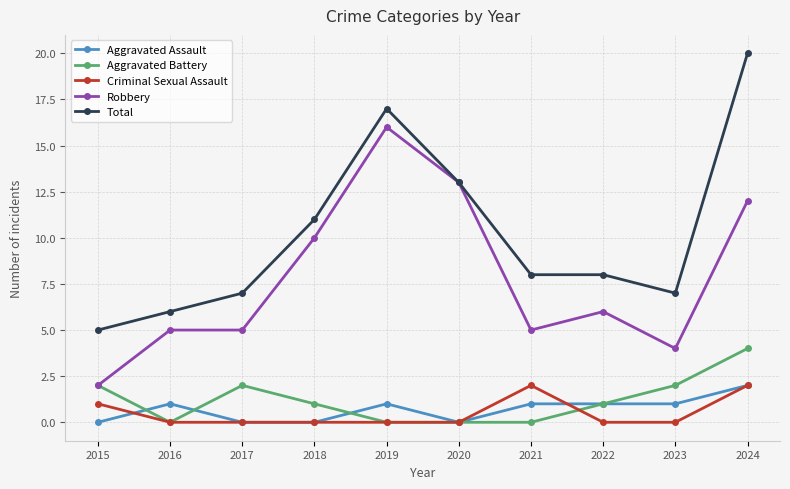

Reading right to left, extract all data points from this chart.

Aggravated Assault: 2024=2	2023=1	2022=1	2021=1	2020=0	2019=1	2018=0	2017=0	2016=1	2015=0
Aggravated Battery: 2024=4	2023=2	2022=1	2021=0	2020=0	2019=0	2018=1	2017=2	2016=0	2015=2
Criminal Sexual Assault: 2024=2	2023=0	2022=0	2021=2	2020=0	2019=0	2018=0	2017=0	2016=0	2015=1
Robbery: 2024=12	2023=4	2022=6	2021=5	2020=13	2019=16	2018=10	2017=5	2016=5	2015=2
Total: 2024=20	2023=7	2022=8	2021=8	2020=13	2019=17	2018=11	2017=7	2016=6	2015=5